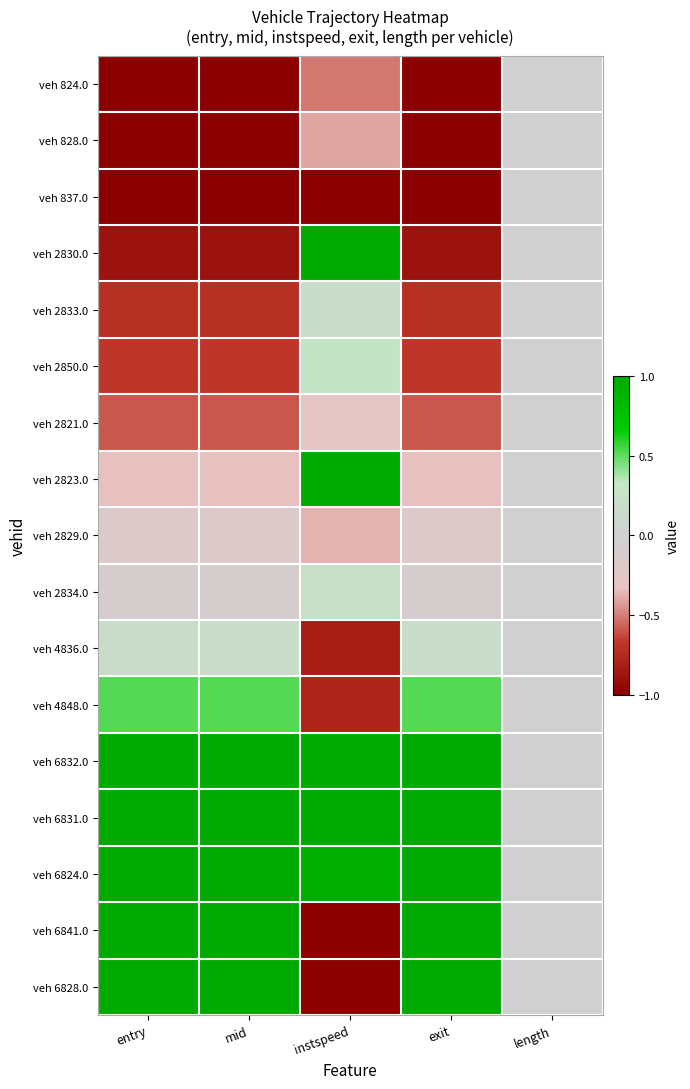

What is the difference between the highest and lowest values at mid?

2.0